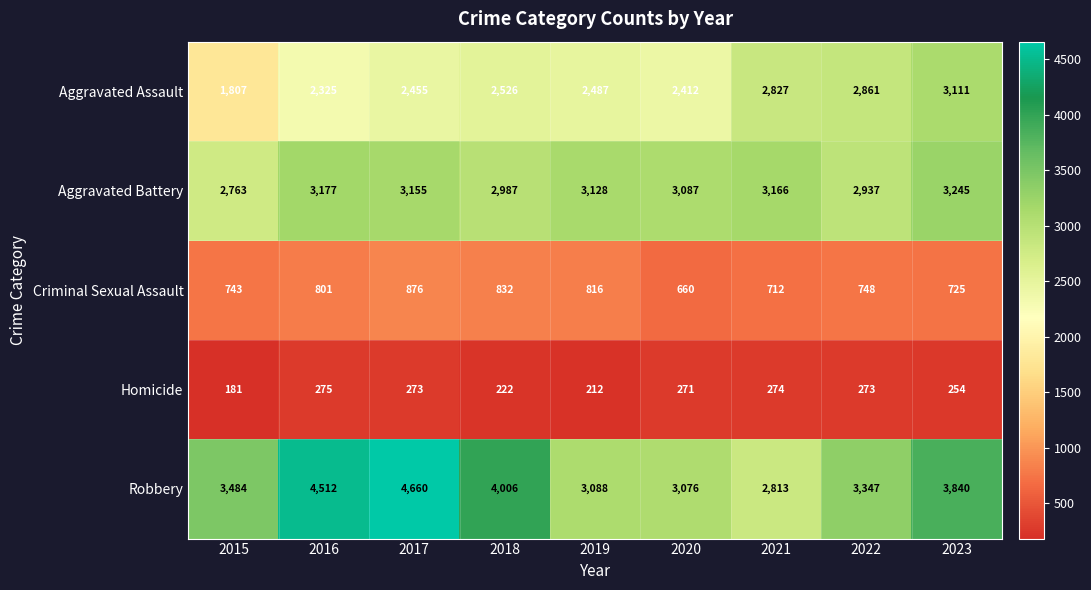

What is the difference between the maximum and minimum values in the Aggravated Battery series?

482